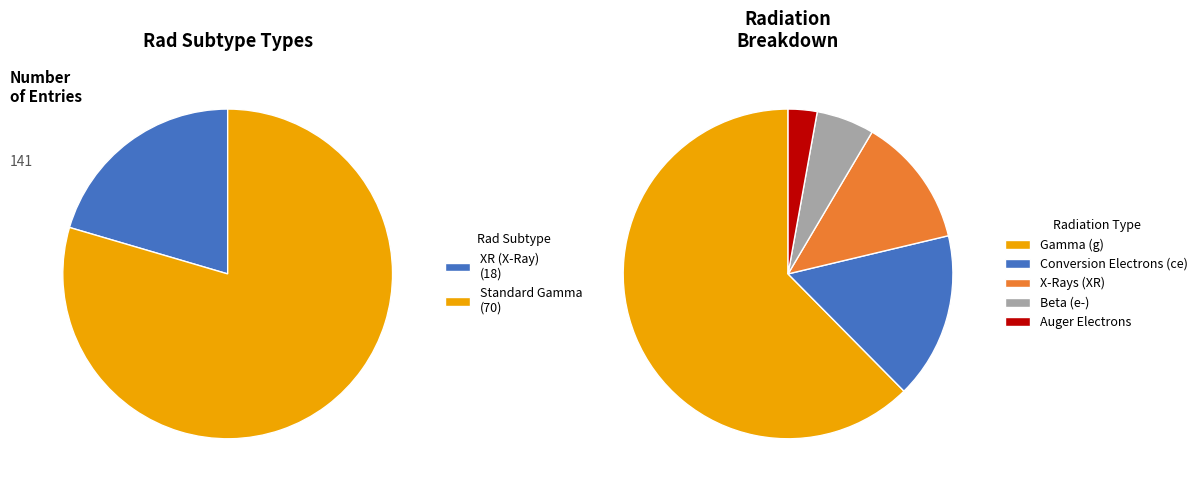

To the nearest percent, what is the difference between the largest and smallest slice percentages?

60%